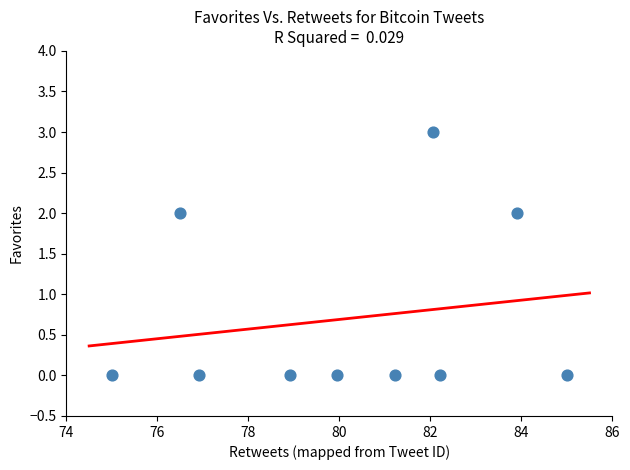

What is the range of Y values (max minus min)?

3